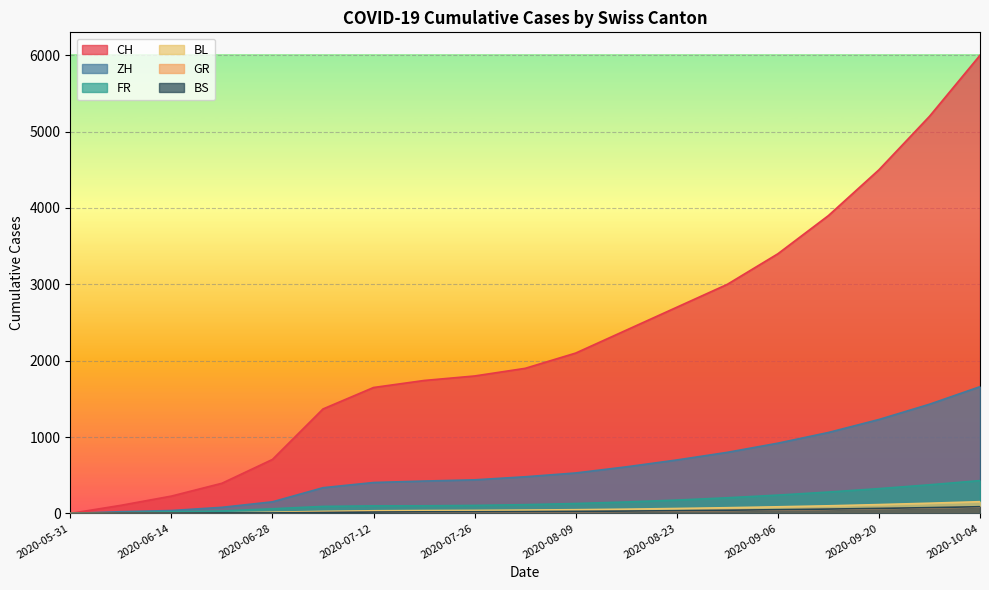

Which series changed the most between 2020-06-14 and 2020-09-13?

CH